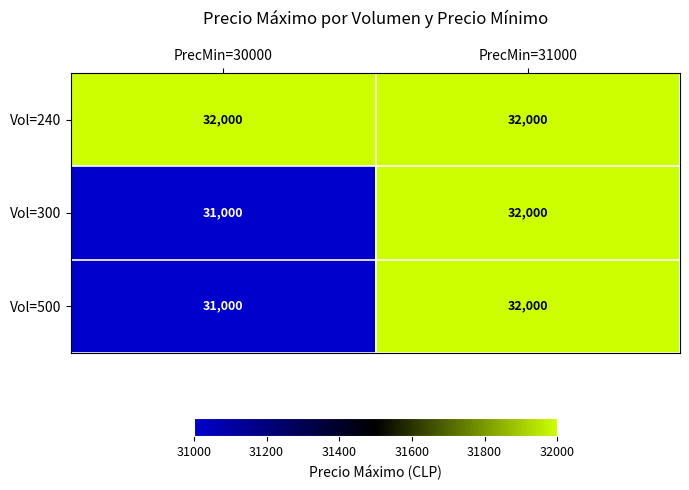

What is the difference between the maximum and minimum values in the Vol=500 series?

1000